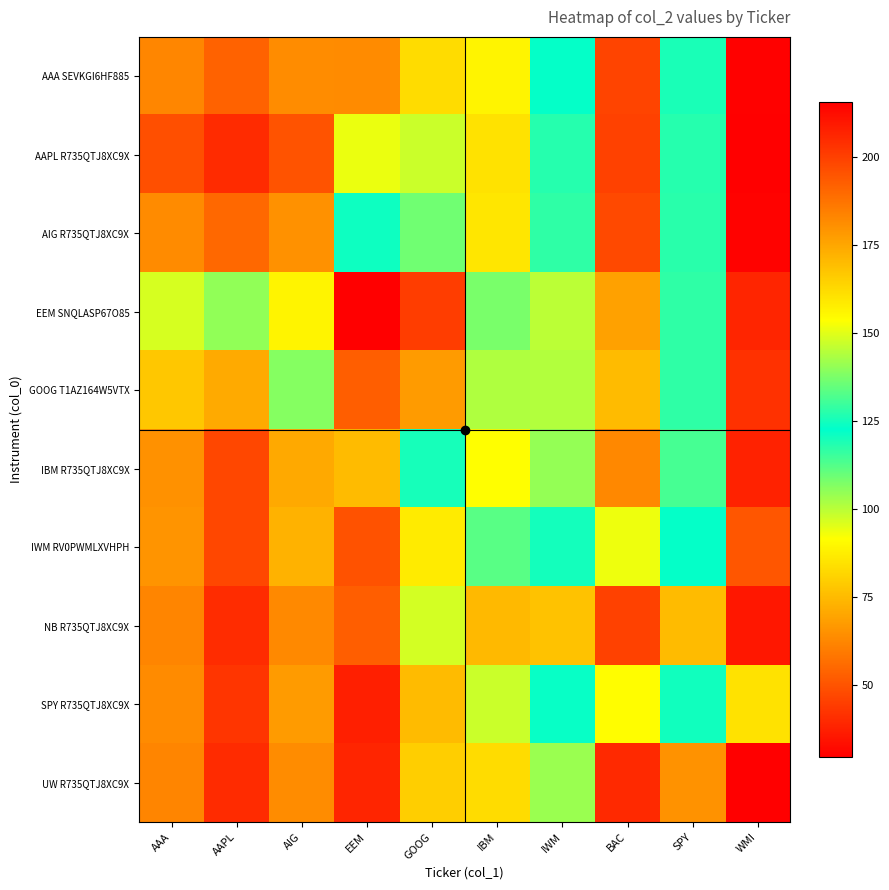

Reading left to right, what are all the values shown in this chart?

AAA SEVKGI6HF885: AAA=62.5	AAPL=53.7	AIG=63.9	EEM=181.5	GOOG=162.0	IBM=89.0	IWM=121.8	BAC=46.3	SPY=119.3	WMI=29.8
AAPL R735QTJ8XC9X: AAA=49.0	AAPL=40.3	AIG=49.9	EEM=151.1	GOOG=147.0	IBM=84.5	IWM=118.0	BAC=45.5	SPY=118.0	WMI=29.6
AIG R735QTJ8XC9X: AAA=63.3	AAPL=55.1	AIG=64.8	EEM=124.1	GOOG=136.1	IBM=85.4	IWM=116.8	BAC=47.3	SPY=117.6	WMI=30.5
EEM SNQLASP67O85: AAA=96.6	AAPL=104.8	AIG=156.3	EEM=215.6	GOOG=200.7	IBM=137.1	IWM=145.2	BAC=68.8	SPY=128.2	WMI=38.7
GOOG T1AZ164W5VTX: AAA=78.0	AAPL=70.9	AIG=106.3	EEM=192.6	GOOG=177.6	IBM=143.7	IWM=144.3	BAC=75.2	SPY=128.1	WMI=41.6
IBM R735QTJ8XC9X: AAA=64.8	AAPL=47.2	AIG=70.7	EEM=169.9	GOOG=125.3	IBM=91.4	IWM=104.6	BAC=62.6	SPY=113.9	WMI=37.8
IWM RV0PWMLXVHPH: AAA=65.6	AAPL=47.2	AIG=72.9	EEM=195.4	GOOG=158.2	IBM=111.7	IWM=124.9	BAC=93.8	SPY=122.1	WMI=50.7
NB R735QTJ8XC9X: AAA=61.9	AAPL=40.6	AIG=63.2	EEM=192.6	GOOG=148.2	IBM=74.6	IWM=76.9	BAC=45.8	SPY=75.1	WMI=35.4
SPY R735QTJ8XC9X: AAA=63.5	AAPL=42.7	AIG=67.5	EEM=207.8	GOOG=169.9	IBM=97.9	IWM=123.3	BAC=91.0	SPY=120.4	WMI=84.6
UW R735QTJ8XC9X: AAA=62.1	AAPL=40.1	AIG=63.7	EEM=206.4	GOOG=165.4	IBM=83.0	IWM=103.6	BAC=39.8	SPY=65.2	WMI=29.4